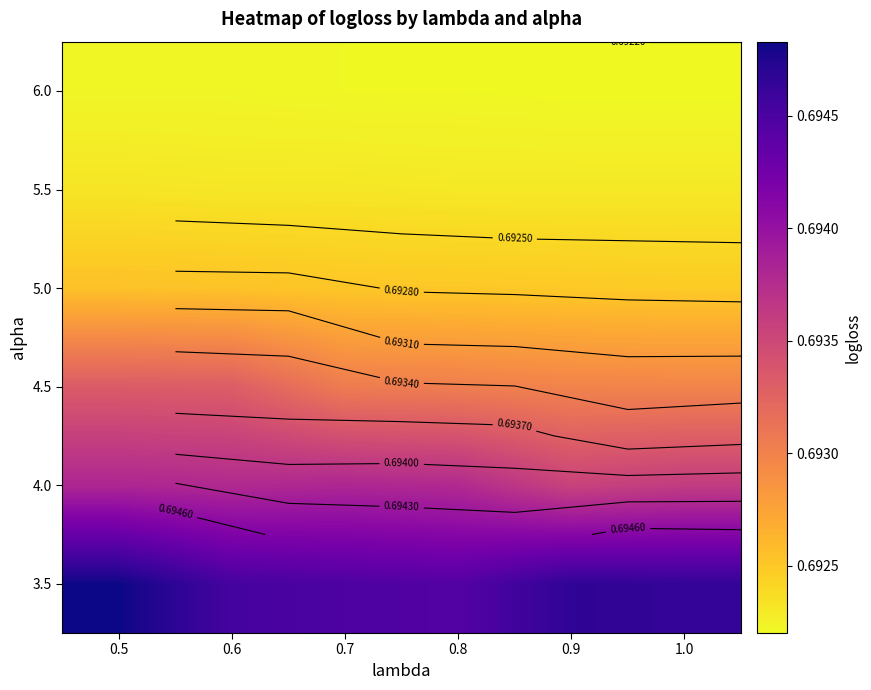

At 0.6, list the series in order from smallest to largest.

6.0, 5.5, 5.0, 4.5, 4.0, 3.5